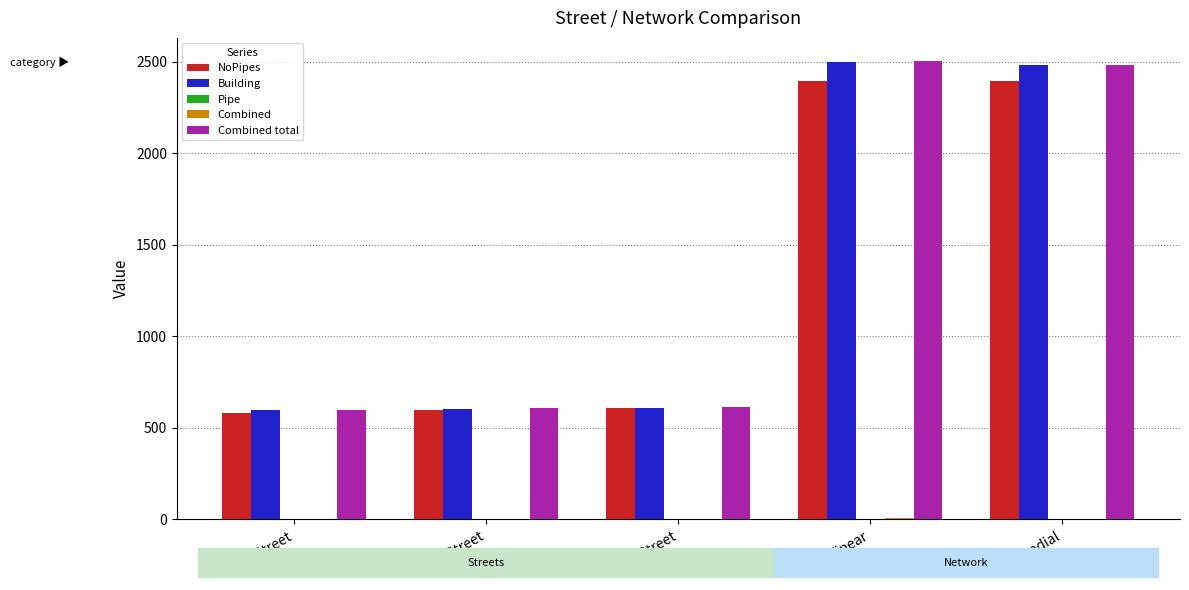

What is the sum of all Building values?

6786.3